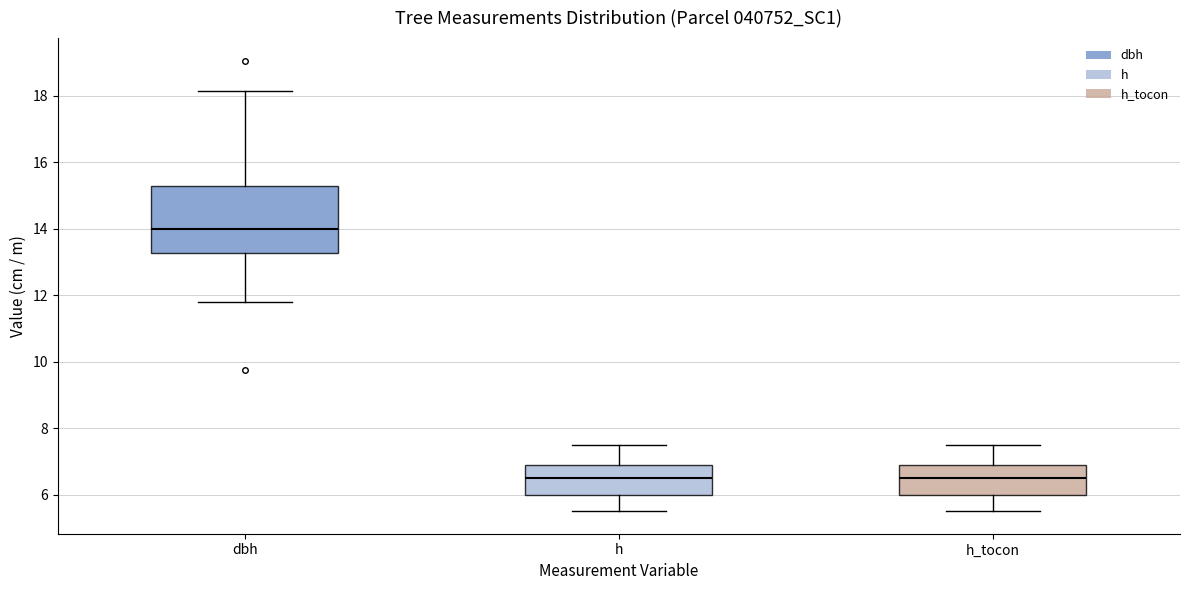

Which box is the tallest, from its lower edge to its upper edge?

dbh